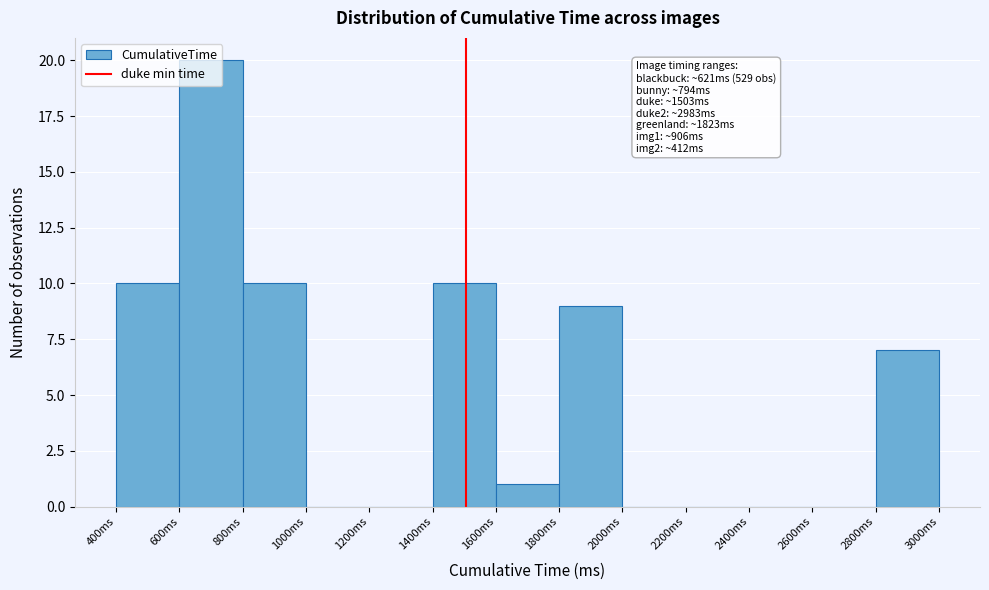

Over which range of the x-axis is the bar tallest?

600 to 800